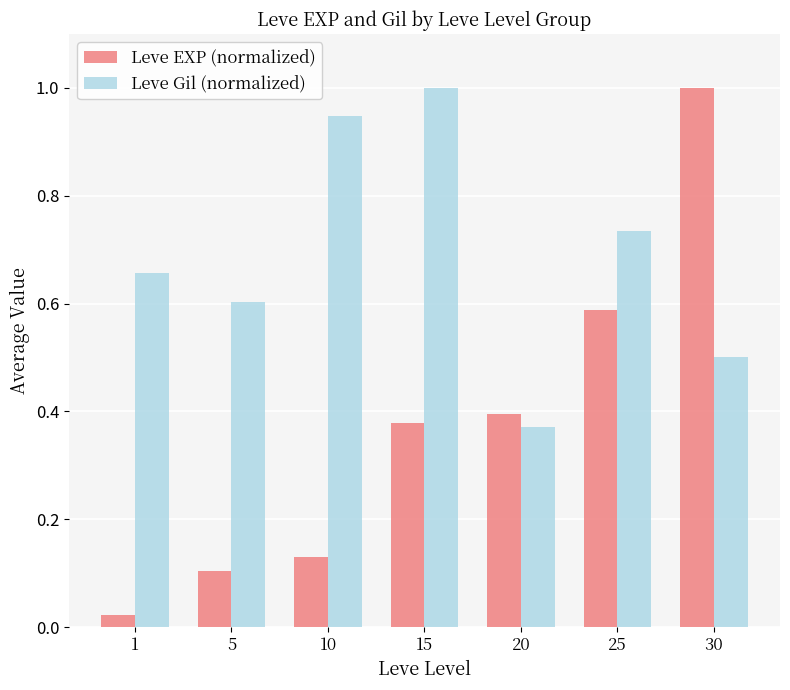

Where is Leve Gil (normalized) nearest to the value 0?

20